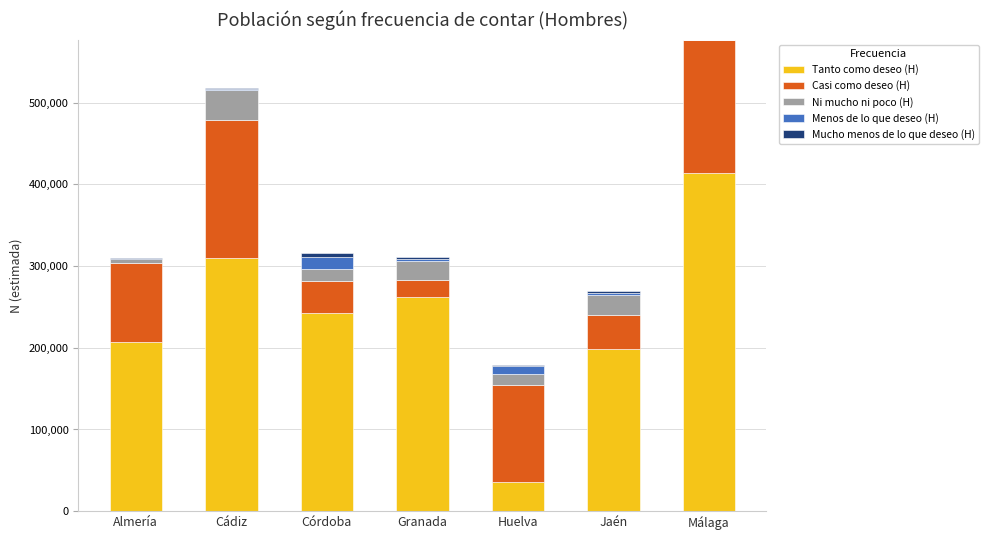

What is the total value across all series at Granada?

311594